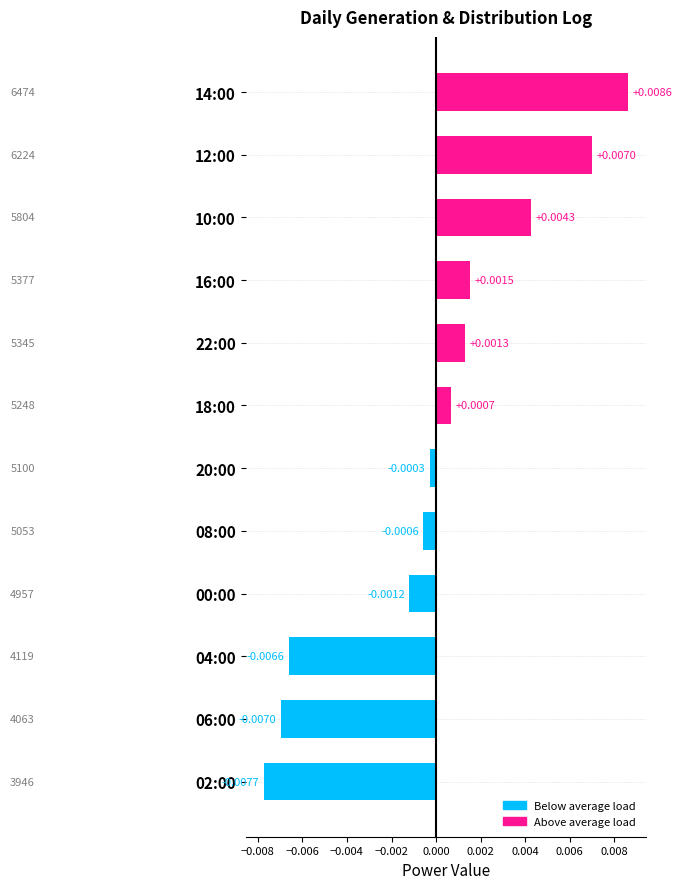

Rank the categories by value from highest to lowest.

14:00, 12:00, 10:00, 16:00, 22:00, 18:00, 20:00, 08:00, 00:00, 04:00, 06:00, 02:00